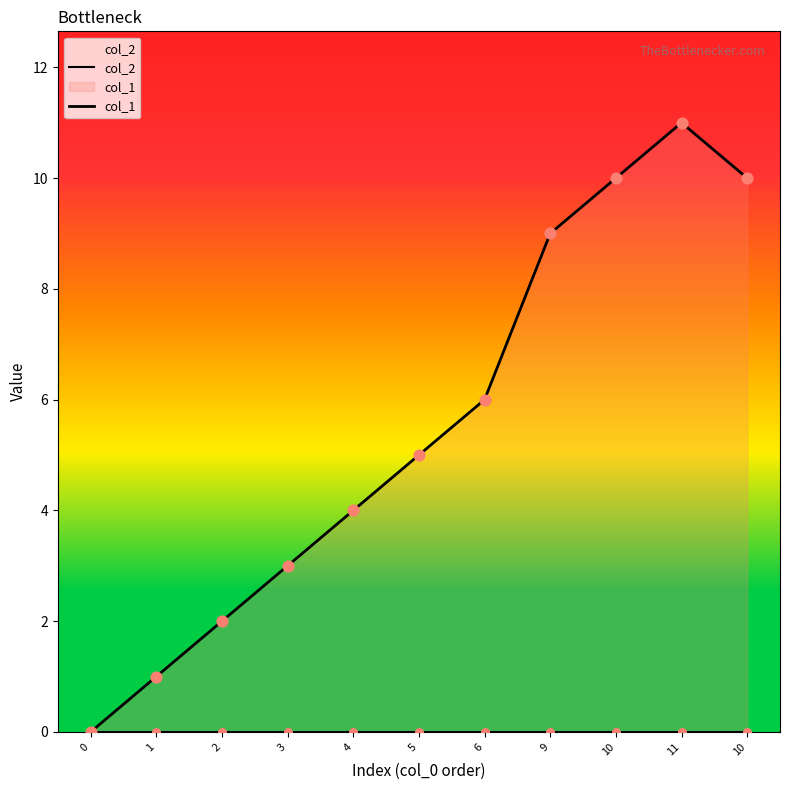

Between 3 and 0, which is larger?

3